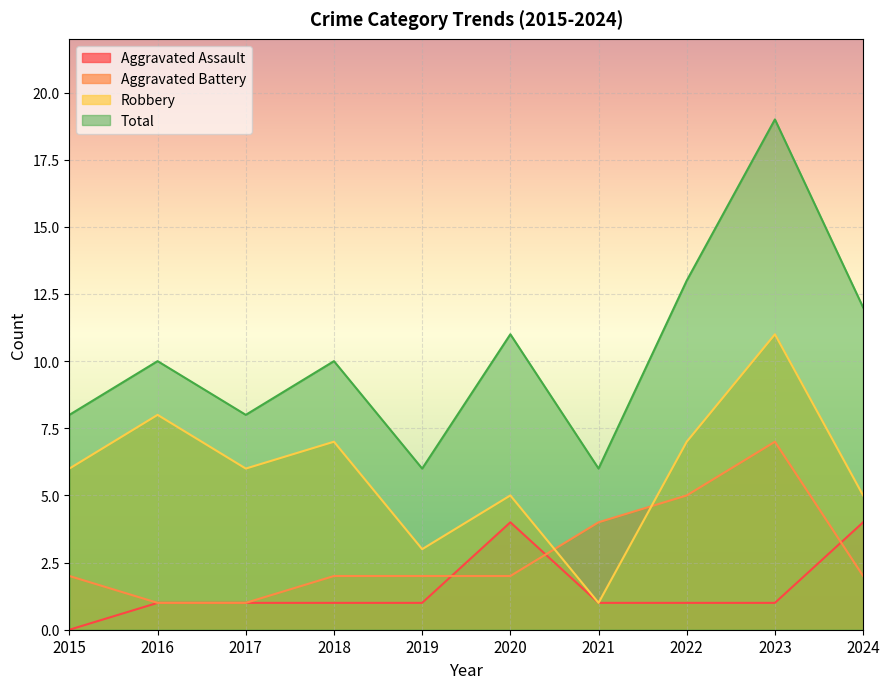

Between 2017 and 2023, which series saw the biggest shift?

Total